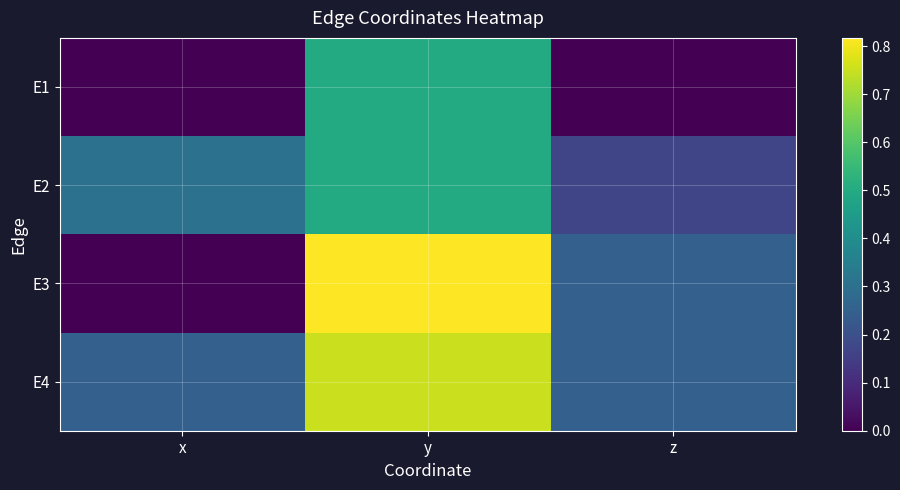

Which series has the widest spread of values?

E3